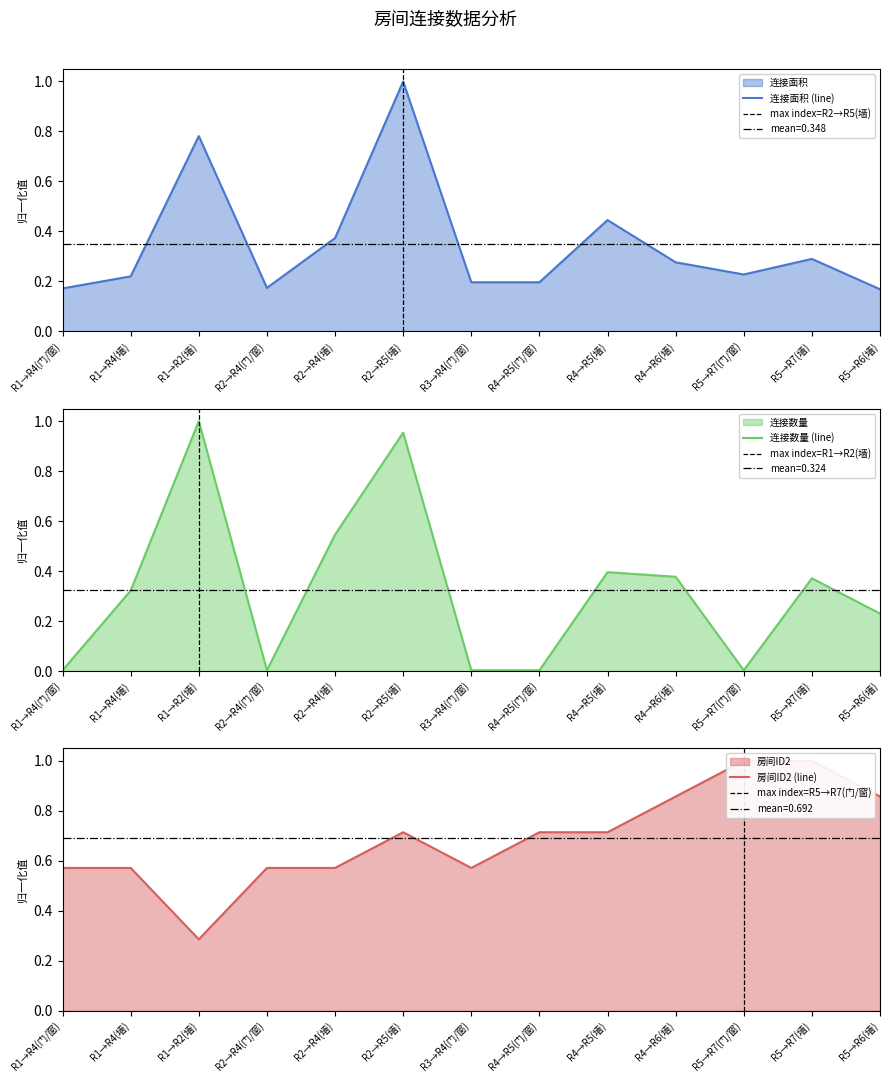

How many 连接面积 values are between 0 and 1?

13